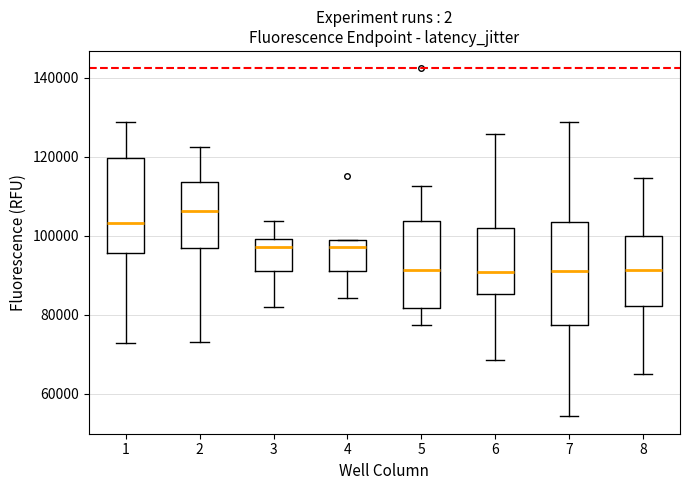

Which box is the tallest, from its lower edge to its upper edge?

7